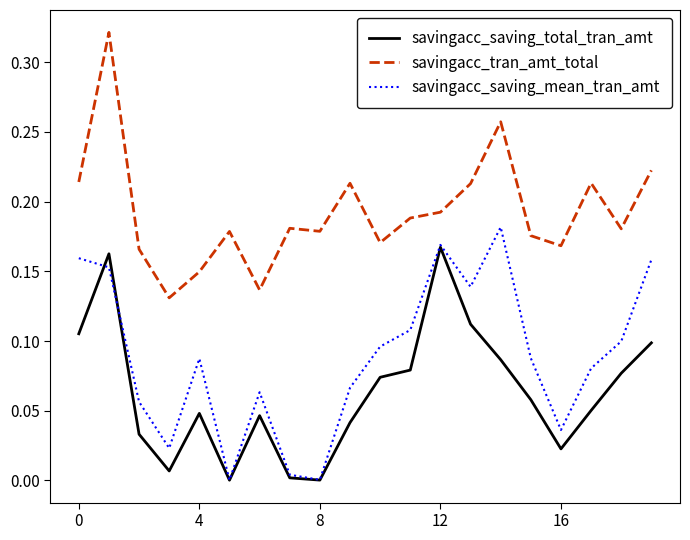

Which series has the largest total across all categories?

savingacc_tran_amt_total